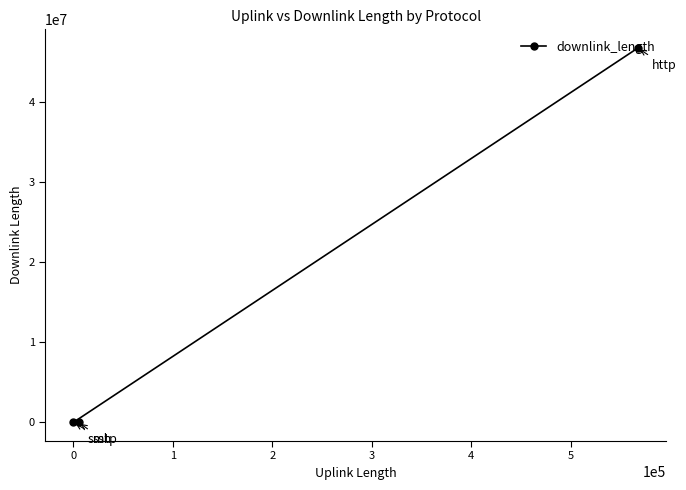

What is the sum of all values?

46798630